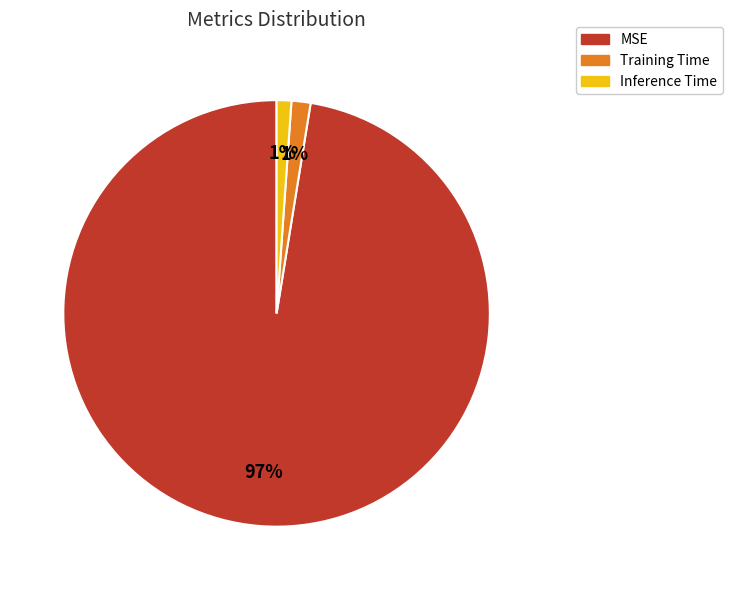

What is the largest slice in the pie chart?

MSE